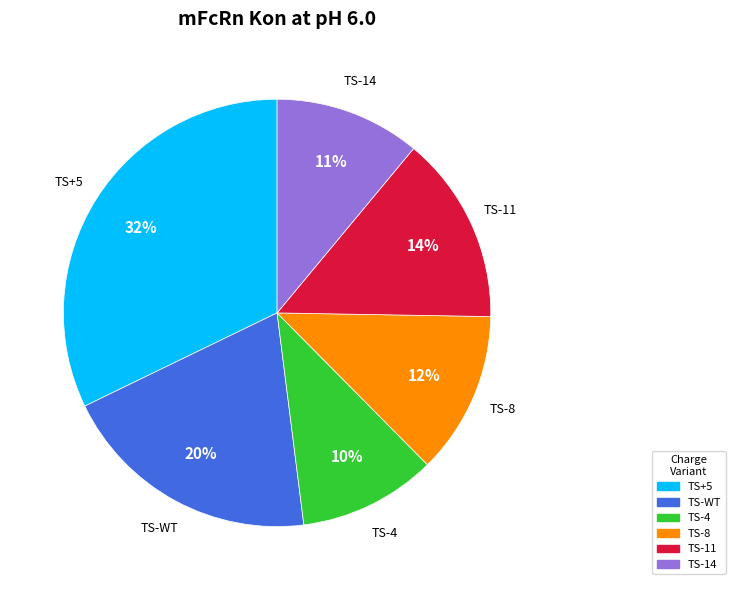

To the nearest percent, what is the average slice percentage?

17%